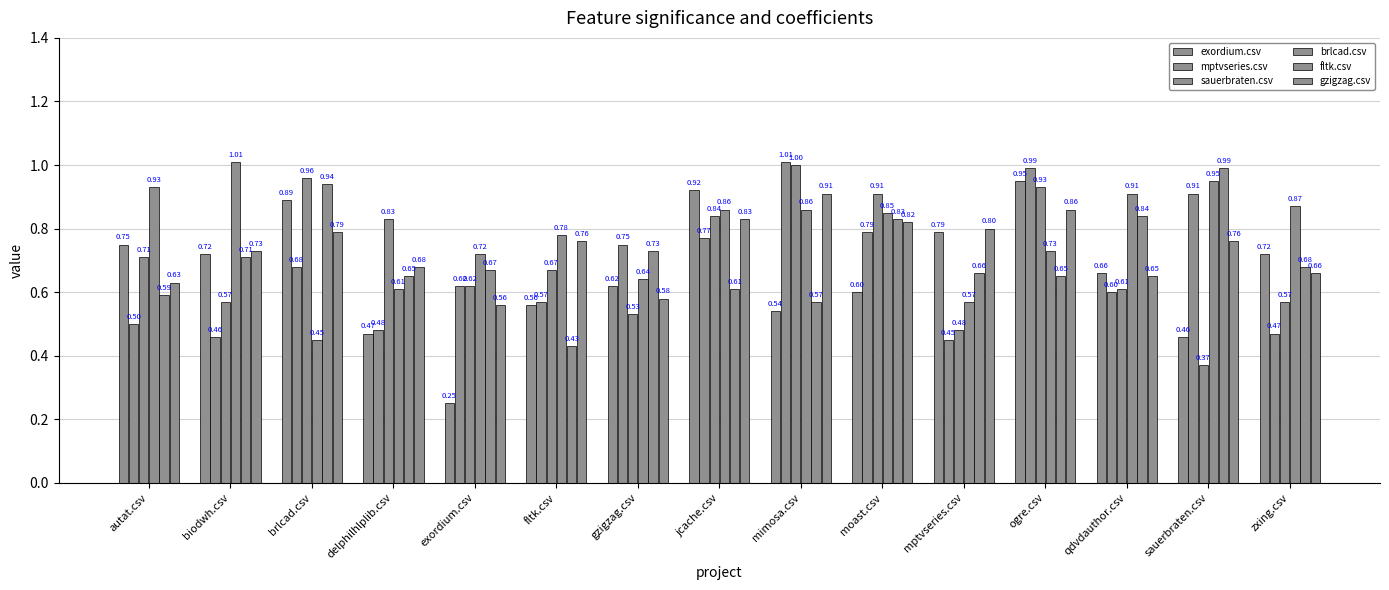

How many distinct data groups are displayed?

6